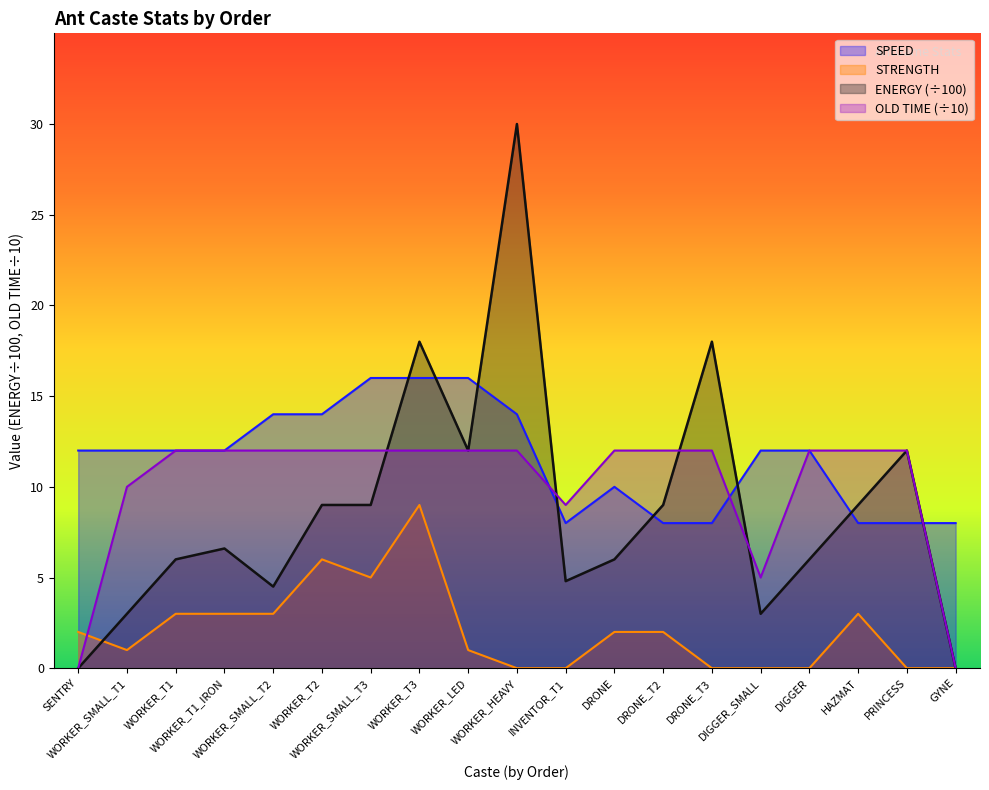

Rank the categories by OLD TIME value from lowest to highest.

SENTRY, GYNE, DIGGER_SMALL, INVENTOR_T1, WORKER_SMALL_T1, WORKER_T1, WORKER_T1_IRON, WORKER_SMALL_T2, WORKER_T2, WORKER_SMALL_T3, WORKER_T3, WORKER_LED, WORKER_HEAVY, DRONE, DRONE_T2, DRONE_T3, DIGGER, HAZMAT, PRINCESS